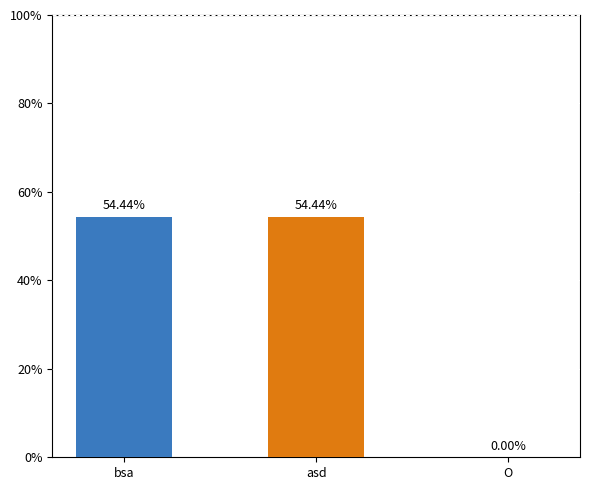

Reading left to right, what are all the values shown in this chart?

0.5	0.5	0.0